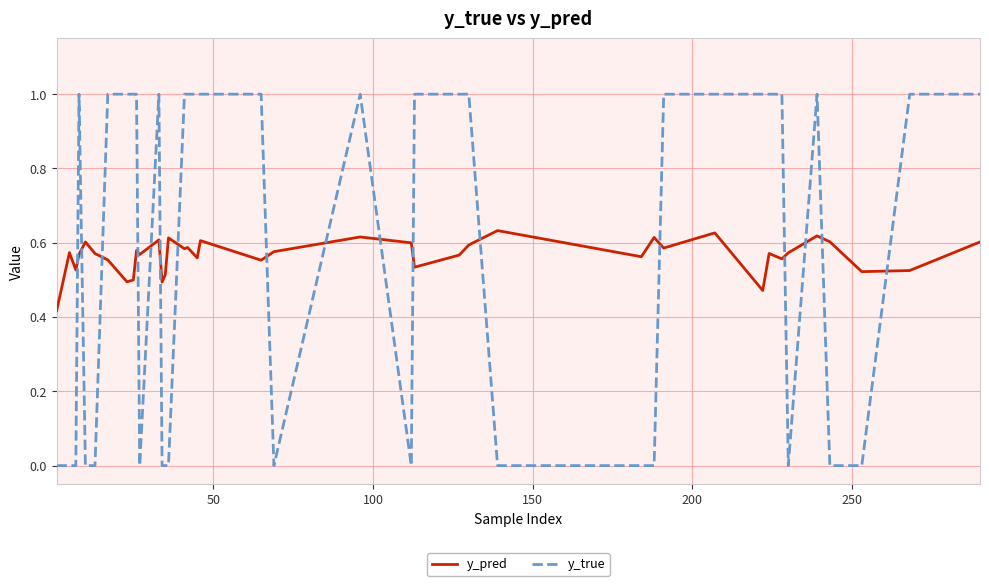

How many lines are shown in the chart?

2